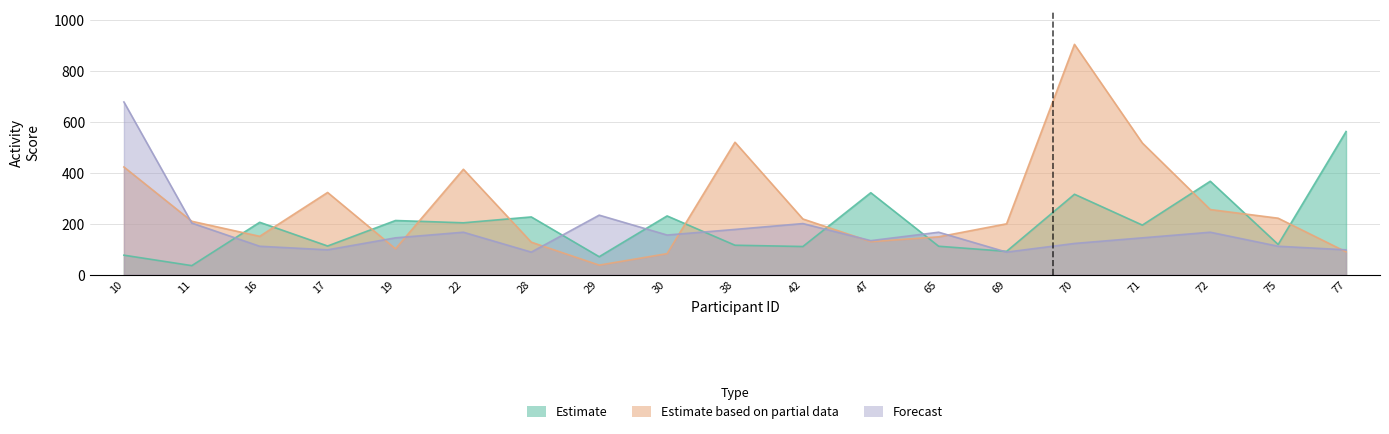

What is the difference between the highest and lowest values at 72?

200